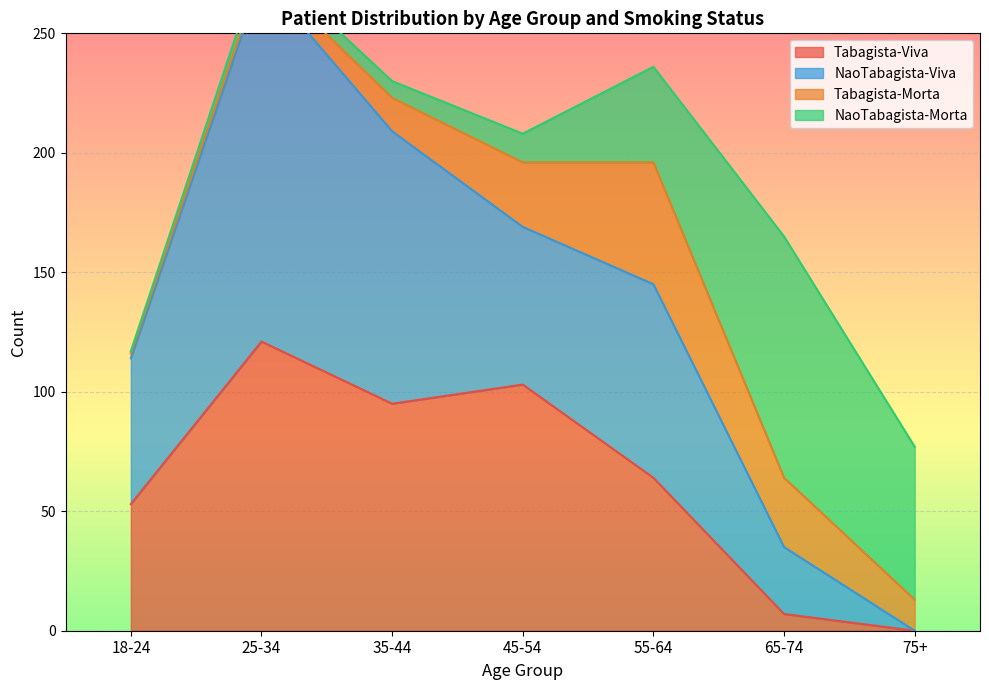

After their last crossing, which series has the higher values: NaoTabagista-Viva or Tabagista-Morta?

Tabagista-Morta